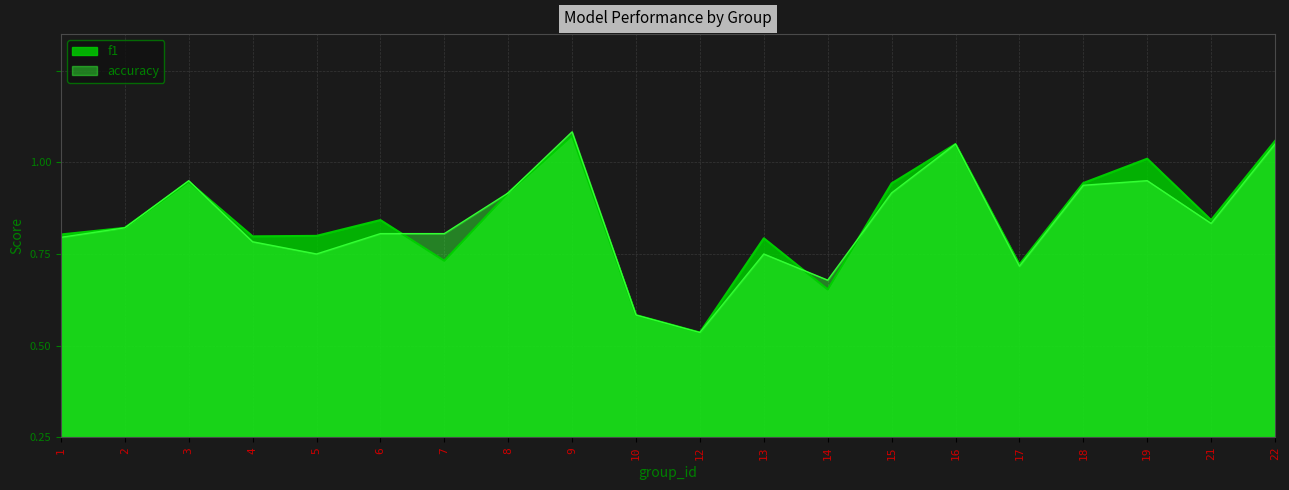

Reading left to right, extract all data points from this chart.

f1: 0.6	0.6	0.7	0.5	0.5	0.6	0.5	0.7	0.8	0.3	0.3	0.5	0.4	0.7	0.8	0.5	0.7	0.8	0.6	0.8
accuracy: 0.5	0.6	0.7	0.5	0.5	0.6	0.6	0.7	0.8	0.3	0.3	0.5	0.4	0.7	0.8	0.5	0.7	0.7	0.6	0.8